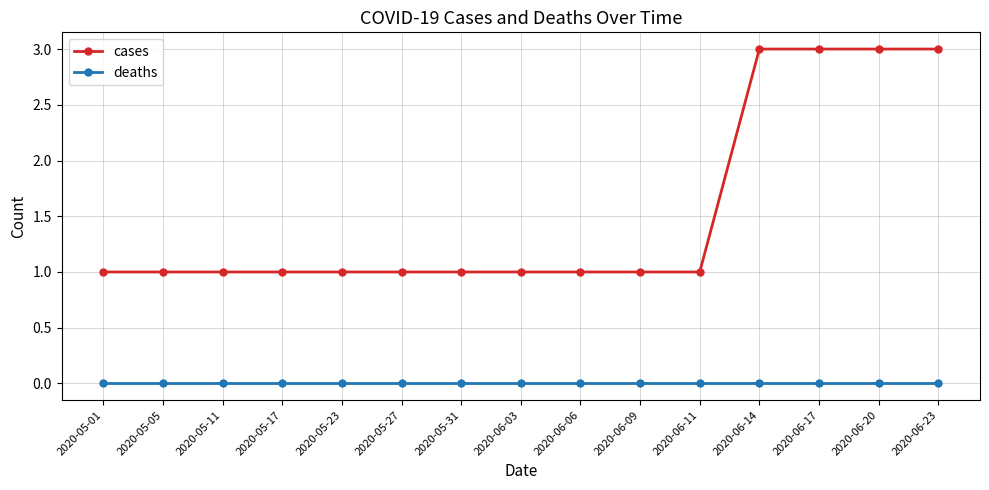

Does the chart display data point markers on the line(s)?

Yes